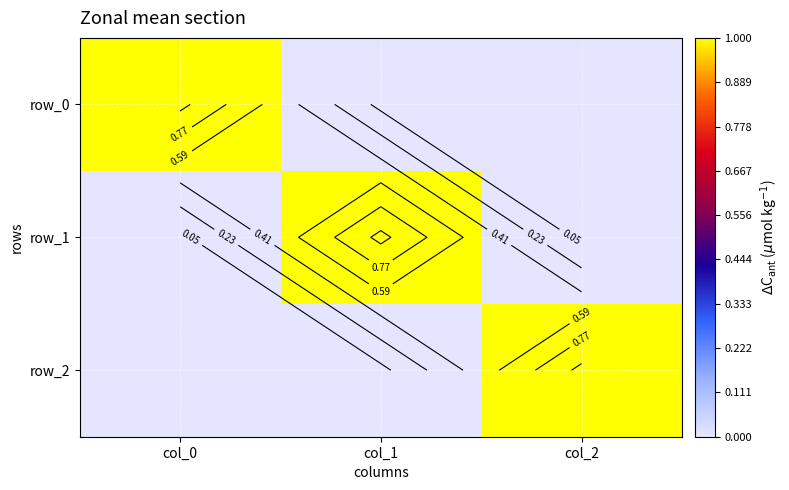

How many row_0 values are between 0 and 1?

3